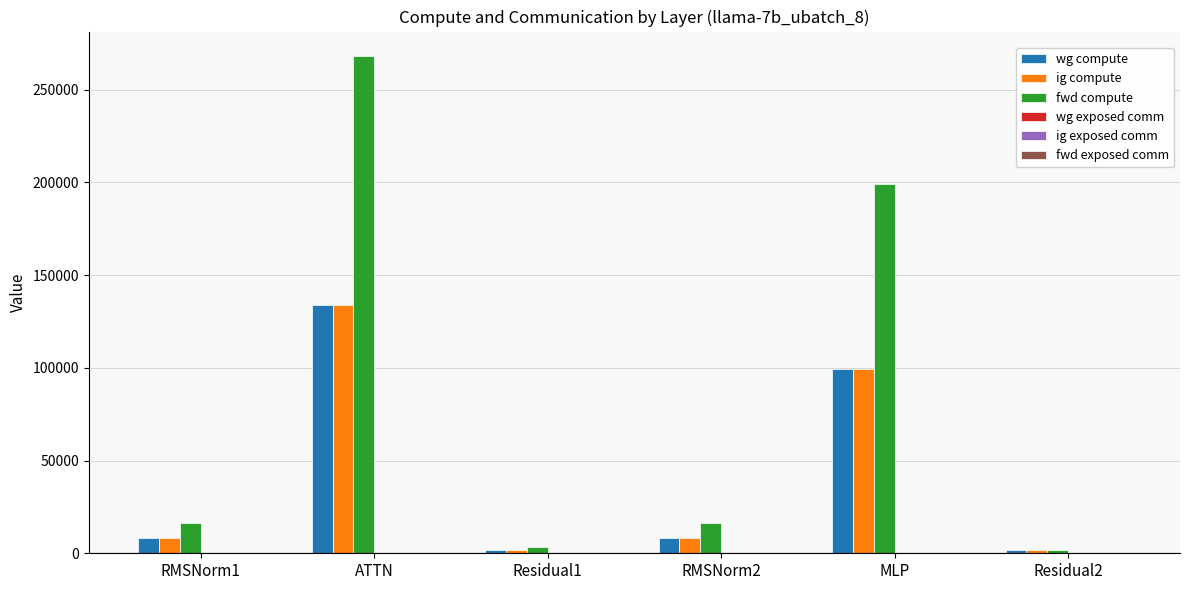

Between ATTN and Residual2, which series saw the biggest shift?

fwd compute